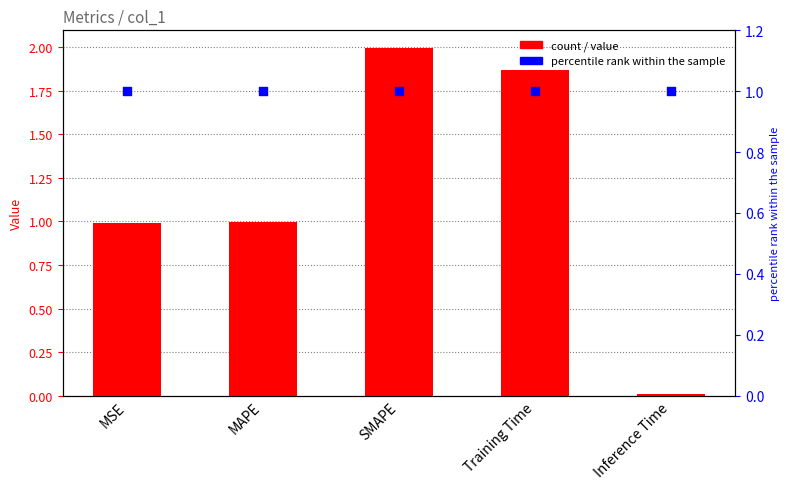

What is the total value across all series at Training Time?

2.9